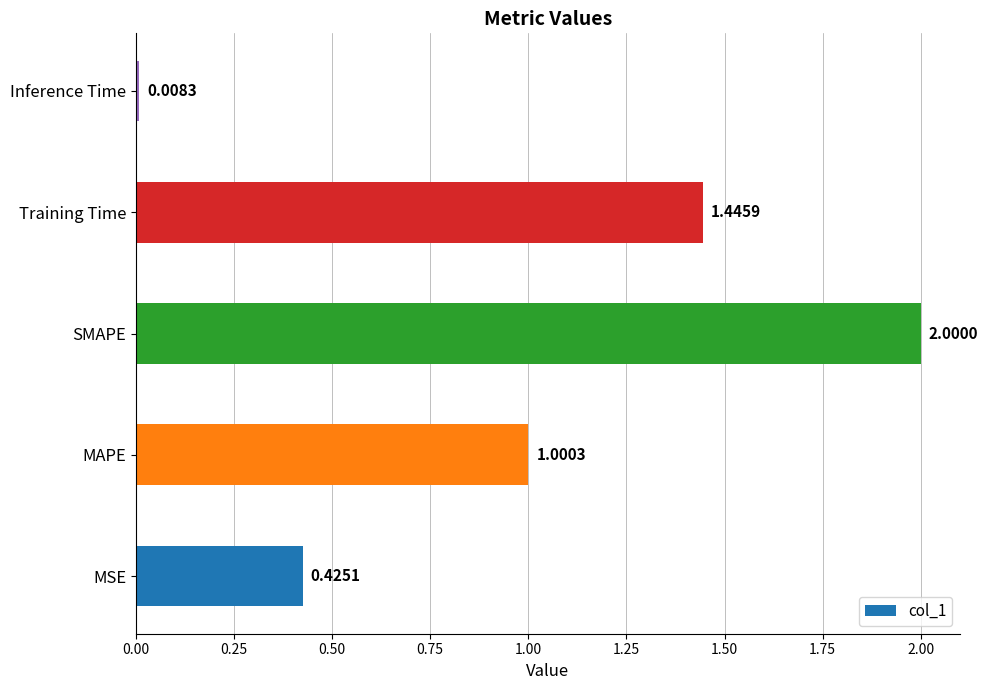

Which has a higher value, Training Time or MSE?

Training Time